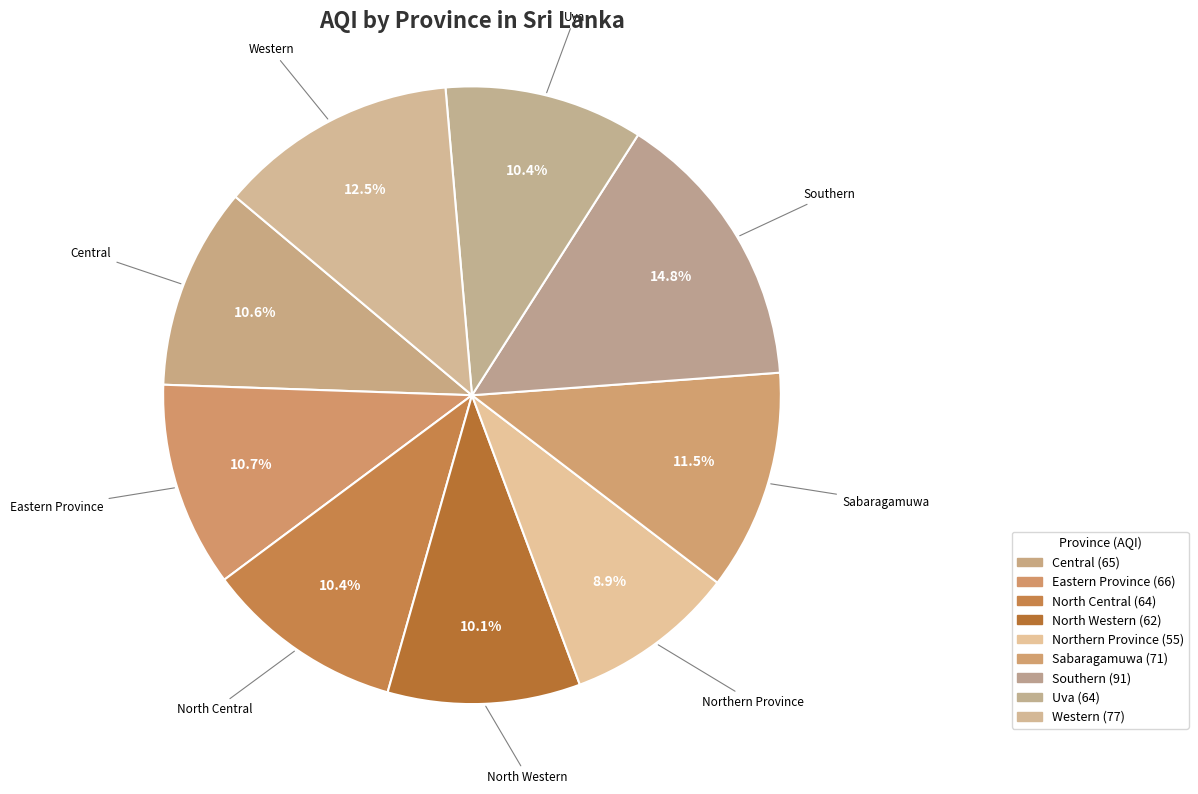

Do Southern and Northern Province together represent more than half of the pie?

No